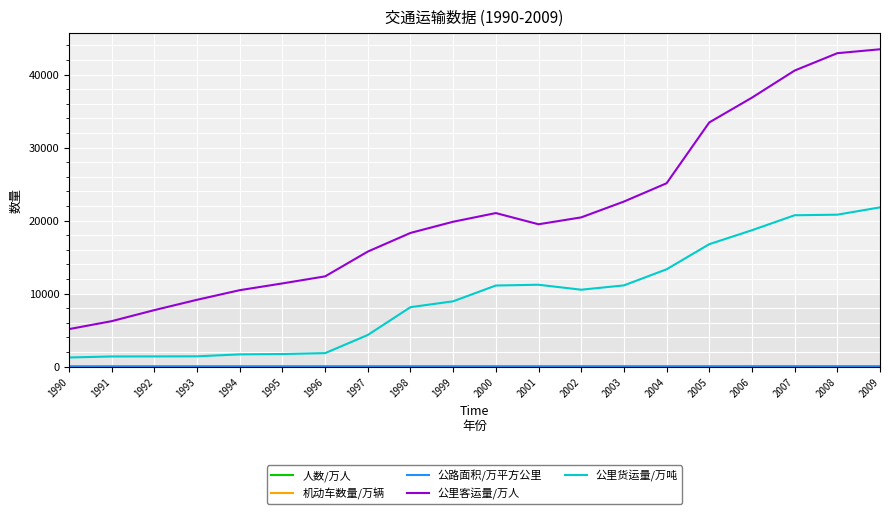

Which series has the largest total across all categories?

公里客运量/万人